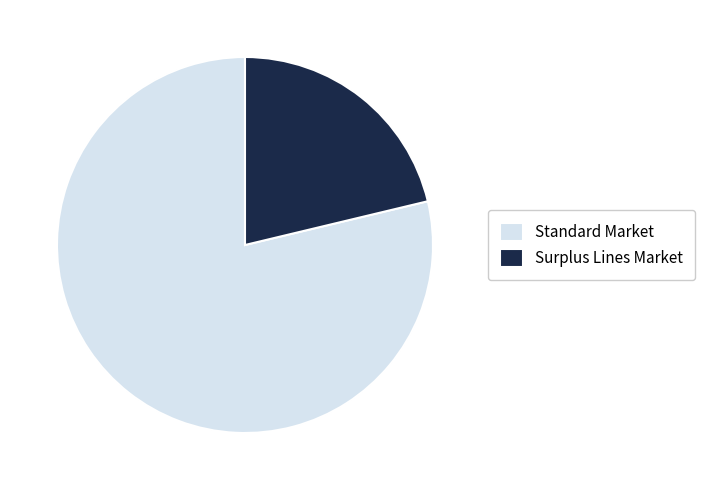

Which slice is the largest?

Standard Market